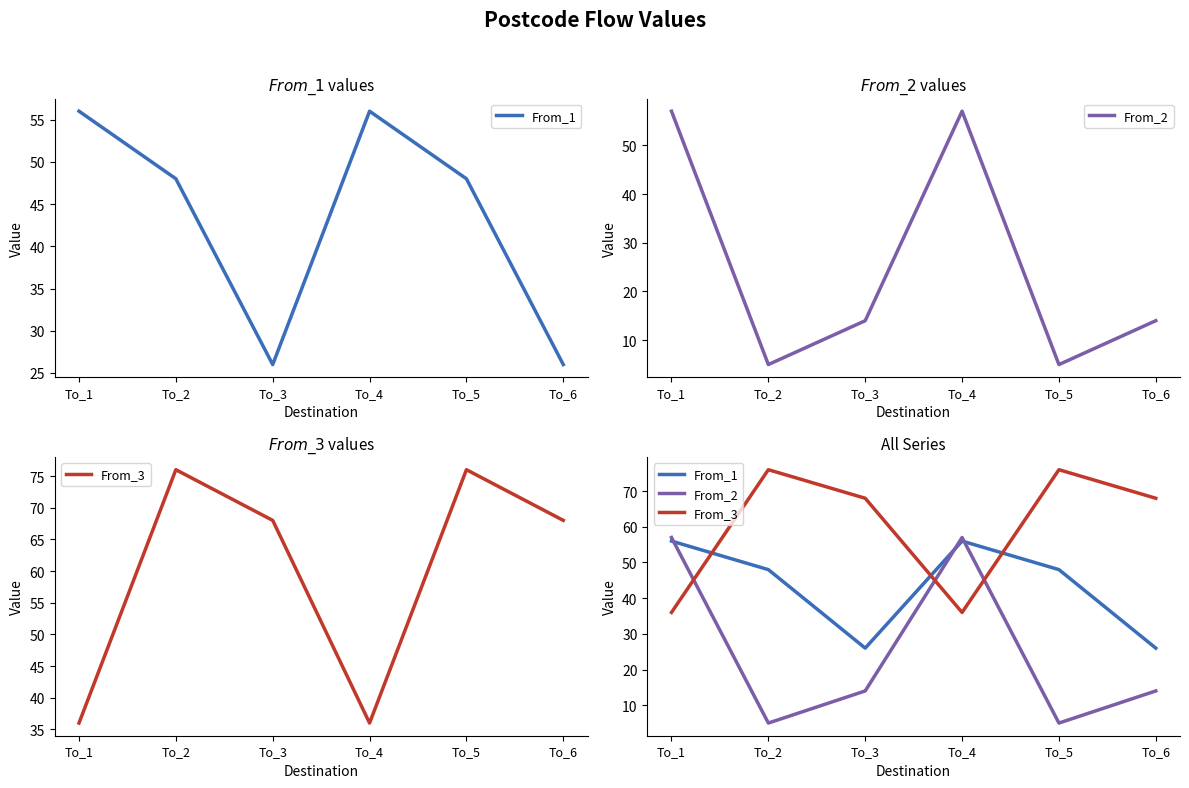

At To_4, list the series in order from largest to smallest.

From_2, From_1, From_3